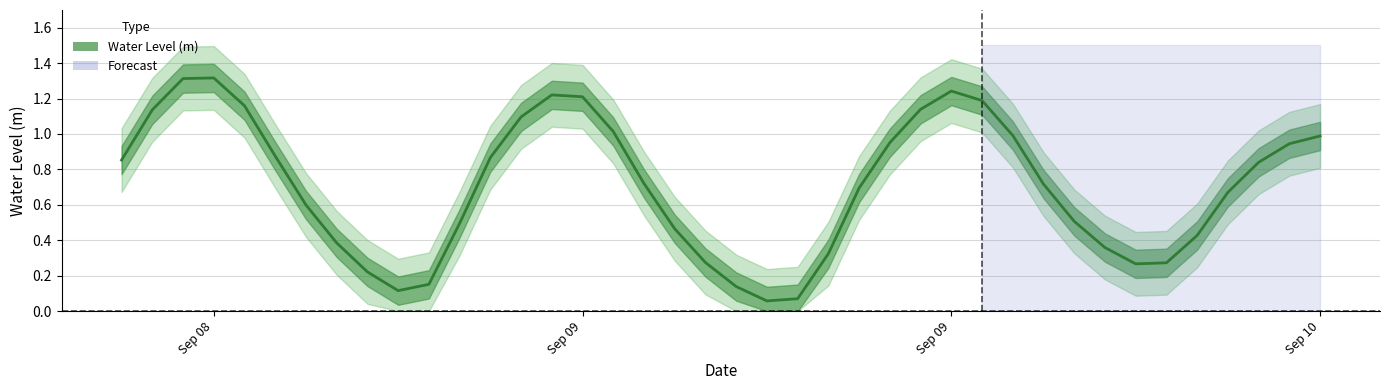

Between 2024-09-09 08:00:00 and 2024-09-09 19:00:00, which is larger?

2024-09-09 08:00:00